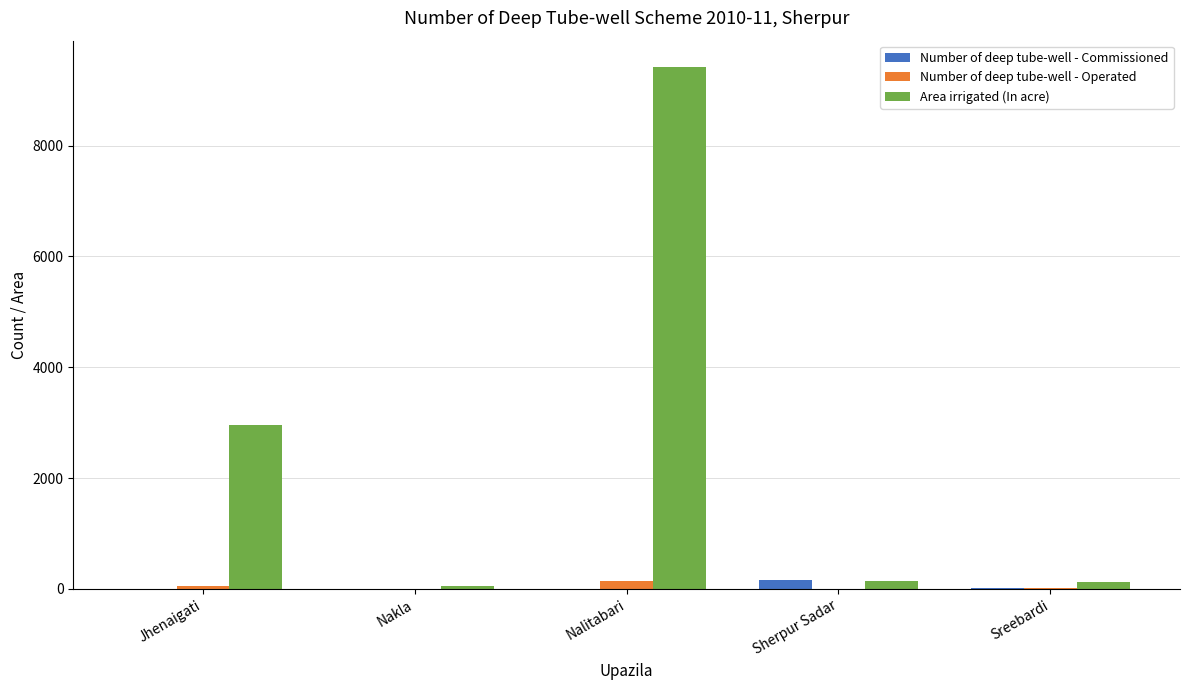

Which series has the largest range (max minus min)?

Area irrigated (In acre)